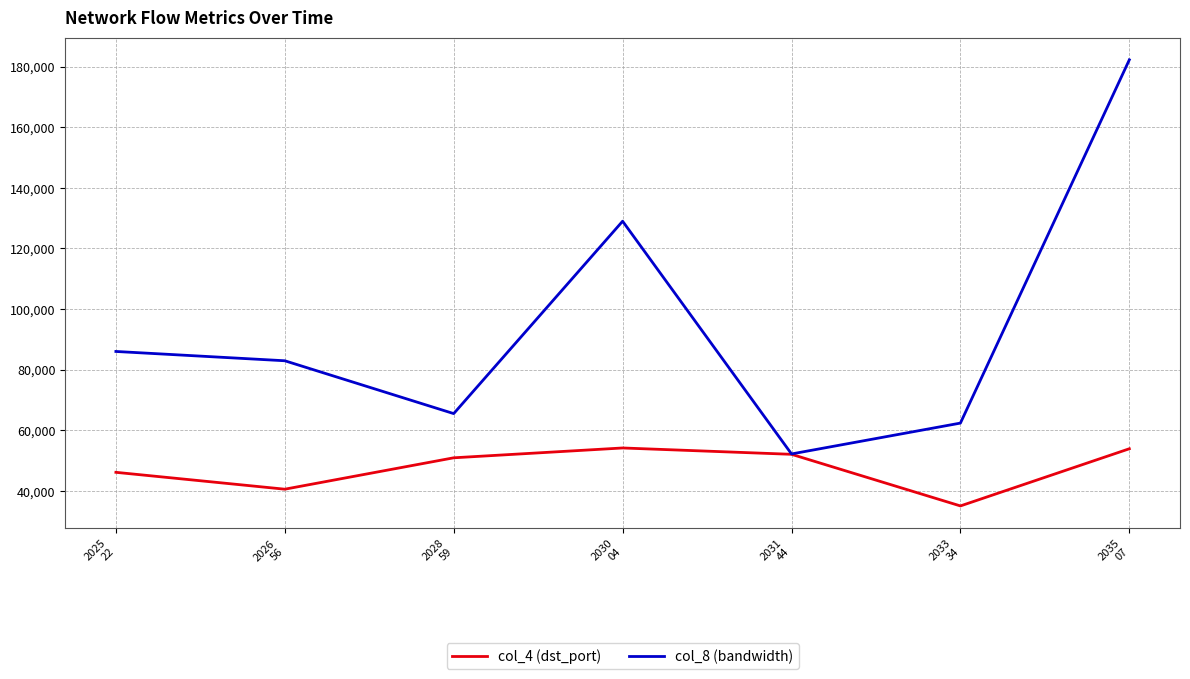

Count the number of categories in the chart.

7